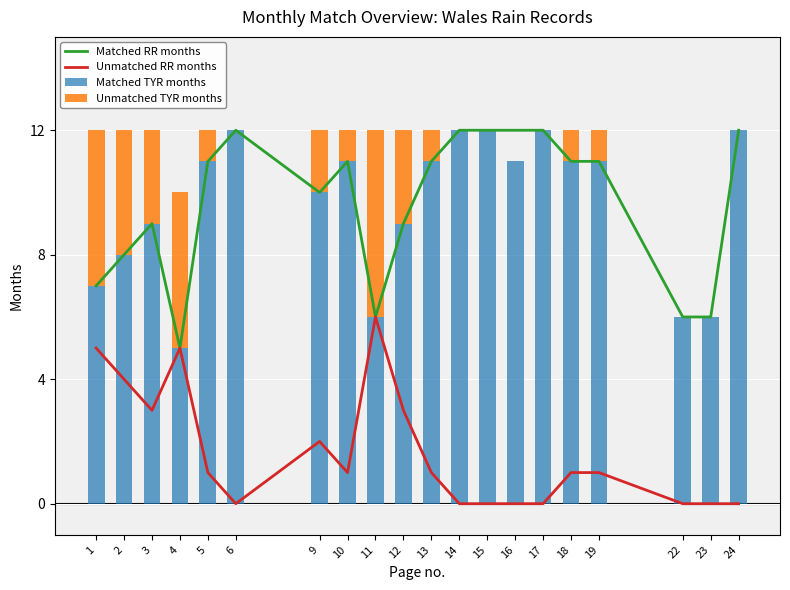

Is it true that Matched RR months equals 12 at 14?

True